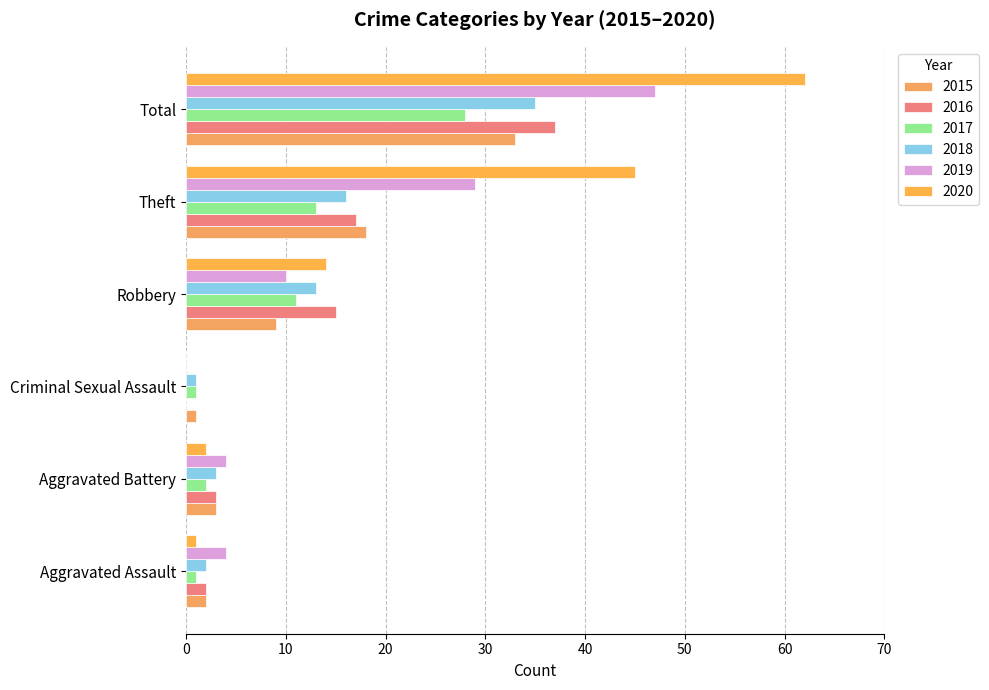

Count the number of categories in the chart.

6